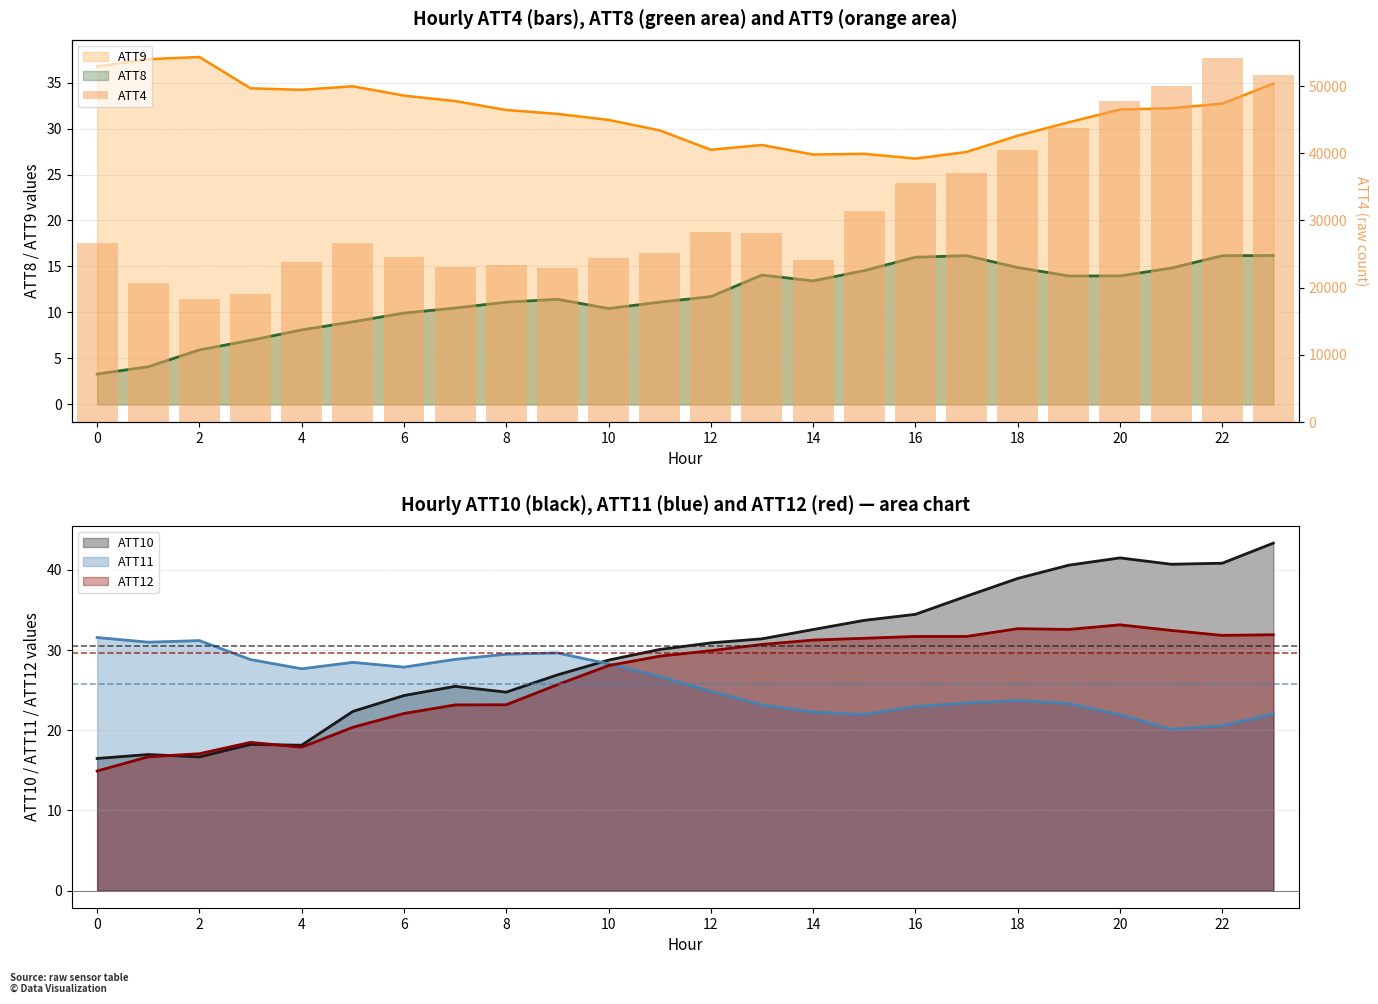

At which label is the value closest to 36250?

16